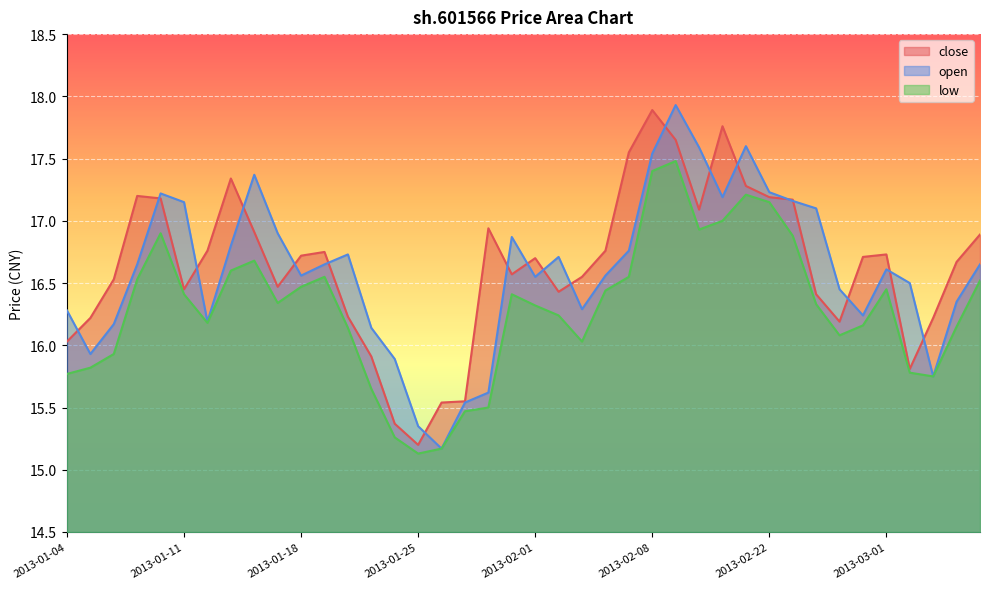

Rank the categories by low value from highest to lowest.

2013-02-18, 2013-02-08, 2013-02-21, 2013-02-22, 2013-02-20, 2013-02-19, 2013-01-10, 2013-02-25, 2013-01-16, 2013-01-15, 2013-01-21, 2013-02-07, 2013-01-09, 2013-03-07, 2013-01-18, 2013-03-01, 2013-02-06, 2013-01-11, 2013-01-31, 2013-01-17, 2013-02-26, 2013-02-01, 2013-02-04, 2013-01-14, 2013-02-28, 2013-03-06, 2013-01-22, 2013-02-27, 2013-02-05, 2013-01-08, 2013-01-07, 2013-03-04, 2013-01-04, 2013-03-05, 2013-01-23, 2013-01-30, 2013-01-29, 2013-01-24, 2013-01-28, 2013-01-25